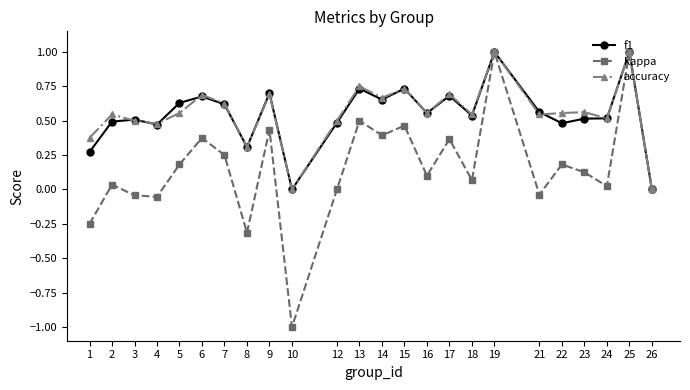

Is this an area chart (filled region under the line)?

No